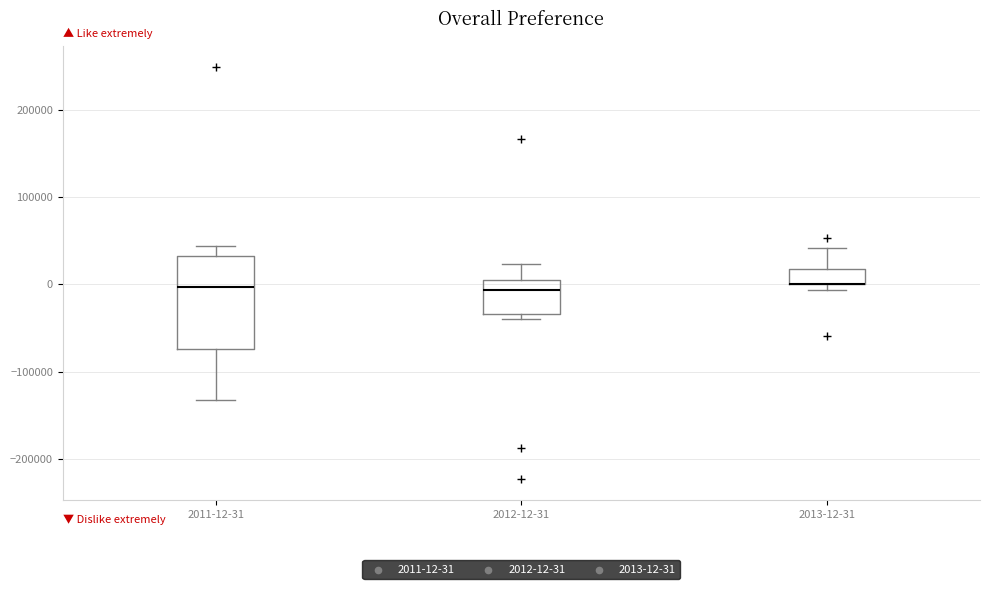

Which box is the tallest, from its lower edge to its upper edge?

2011-12-31